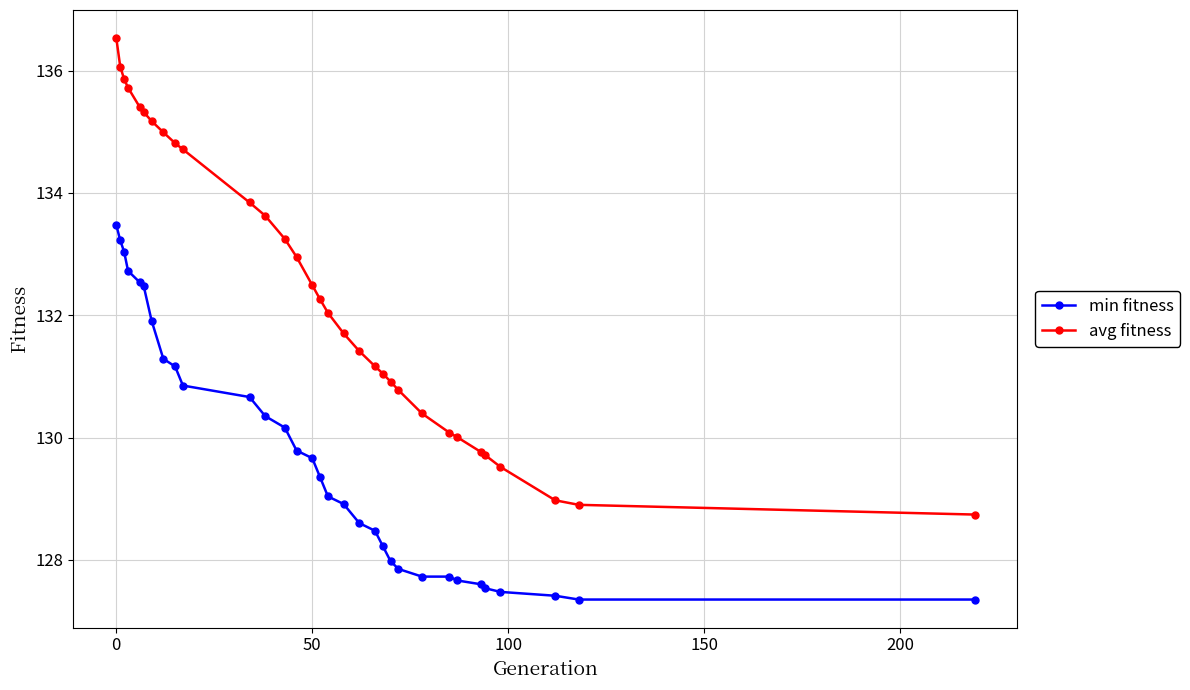

Rank the series by their maximum value, from highest to lowest.

avg fitness, min fitness